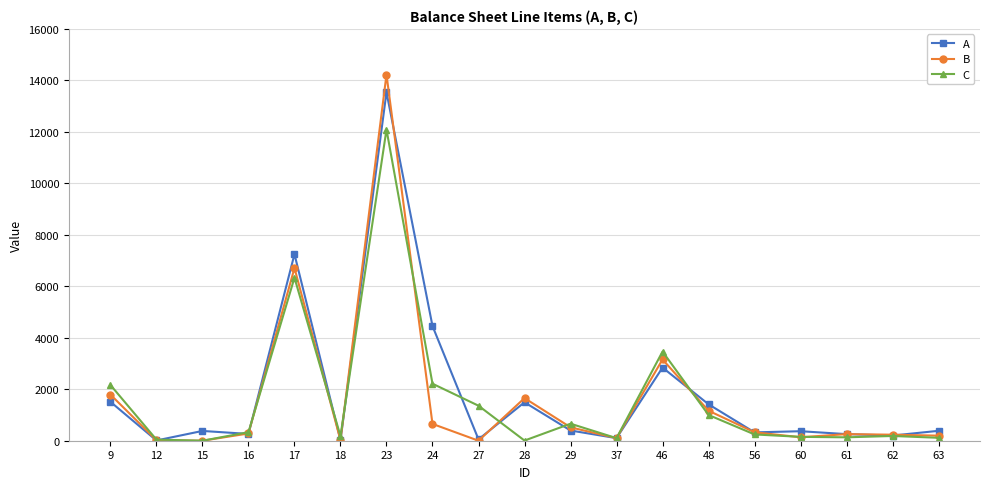

Is the value of A at 9 greater than the value of C at 9?

No